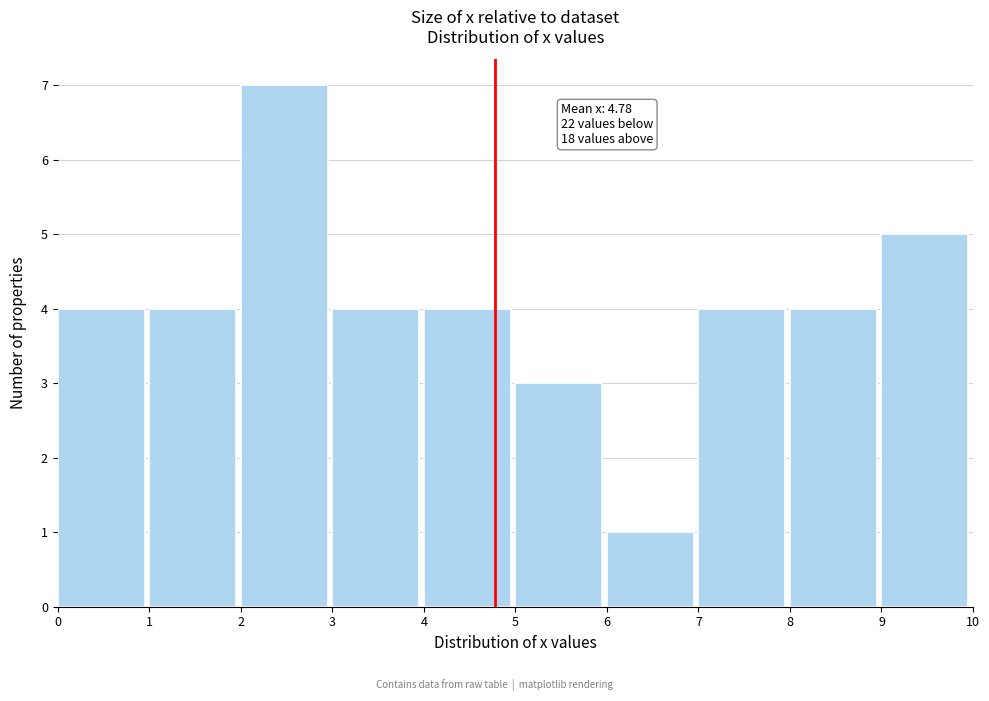

Over which range of the x-axis is the bar tallest?

2 to 3